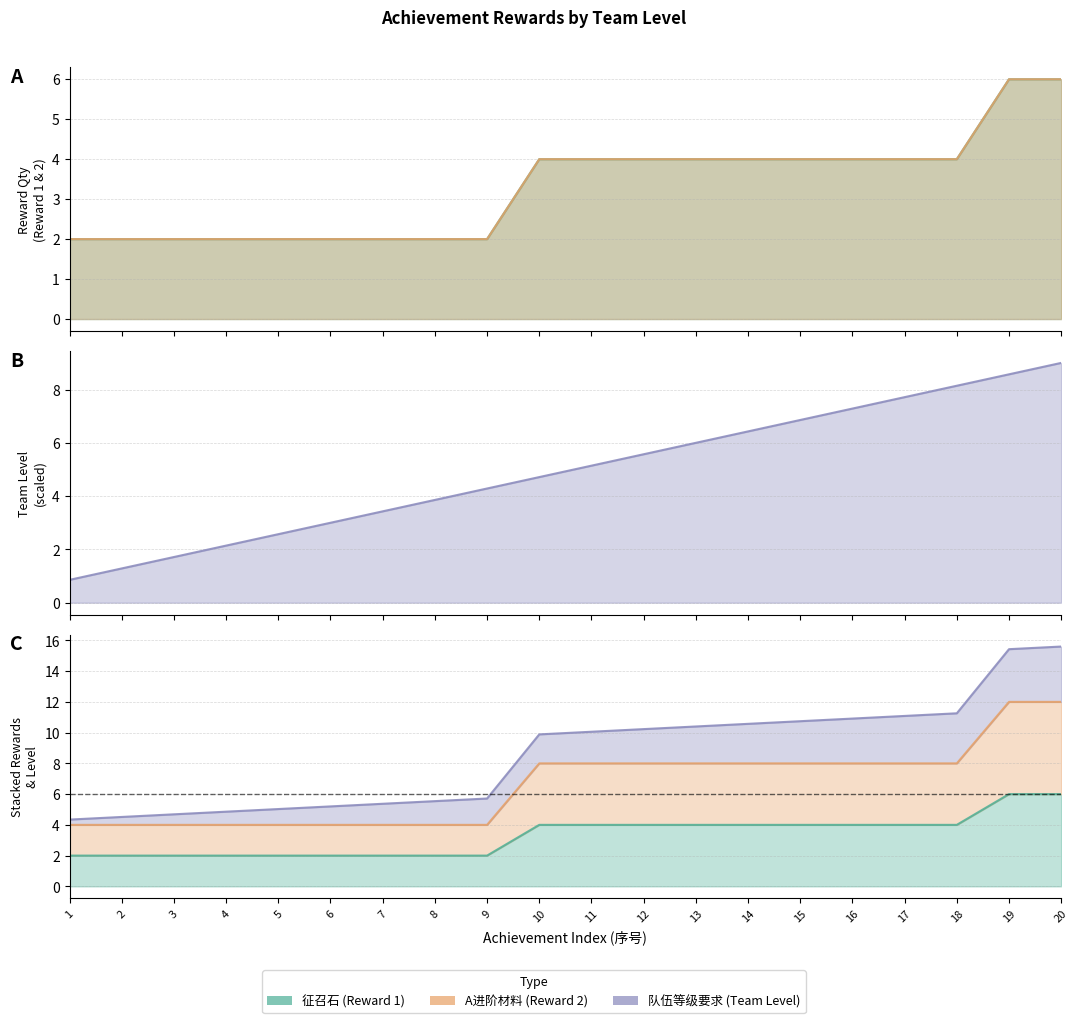

What is the value of the parm1 point at the 16th from the left?

7.3